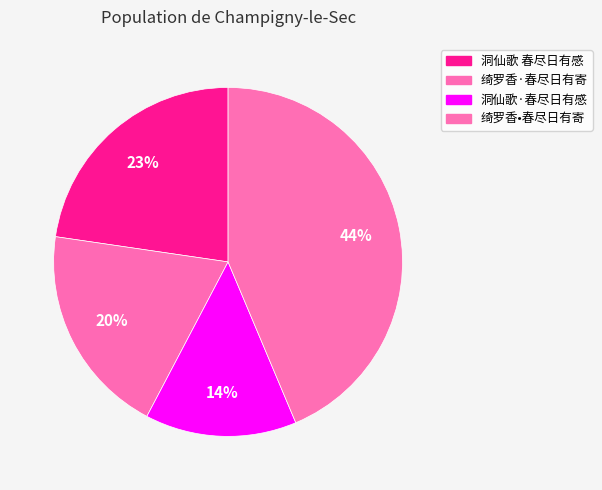

How many slices are in this pie chart?

4